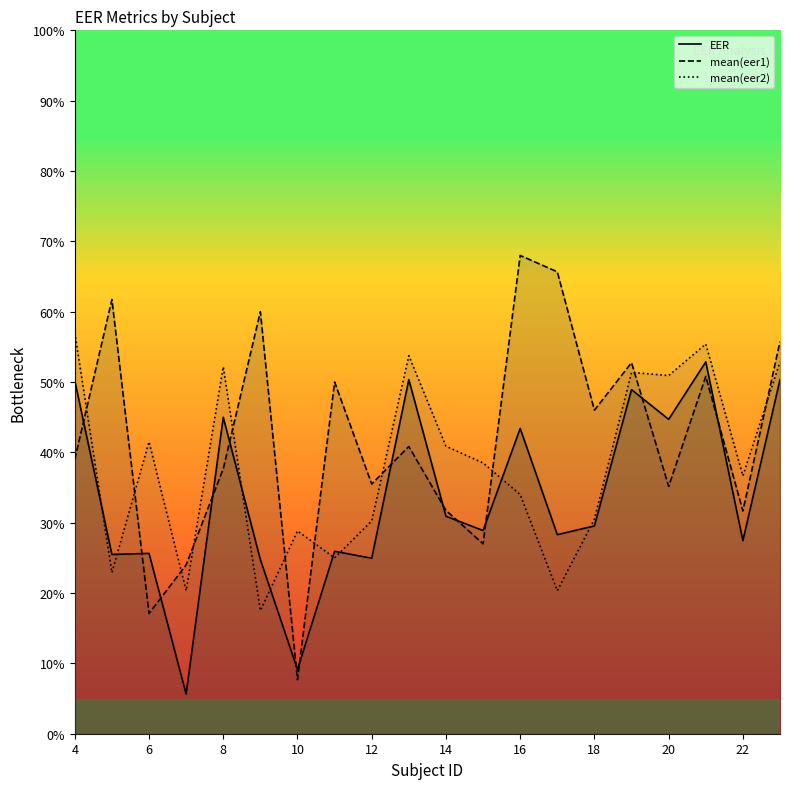

What is the difference between the maximum and minimum values in the EER series?

0.5